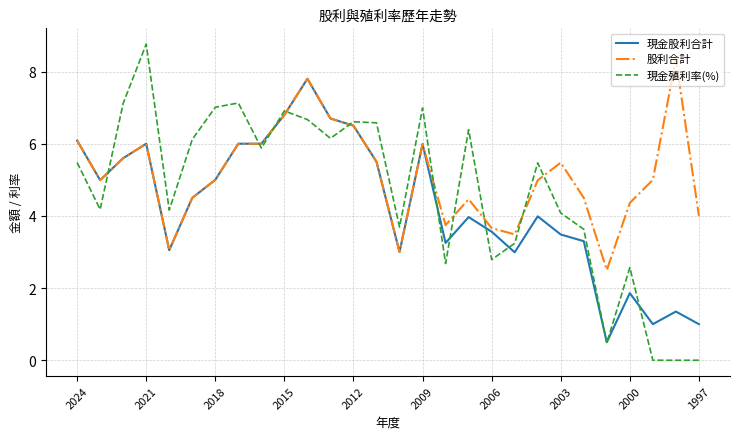

Which series has the largest total across all categories?

股利合計